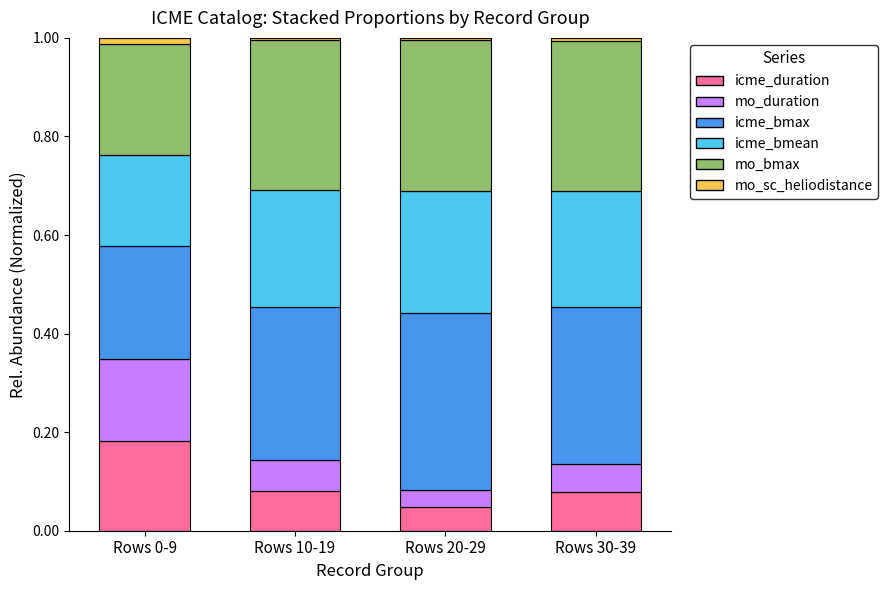

True or false: mo_bmax has a value of 0.4 at Rows 0-9.

False